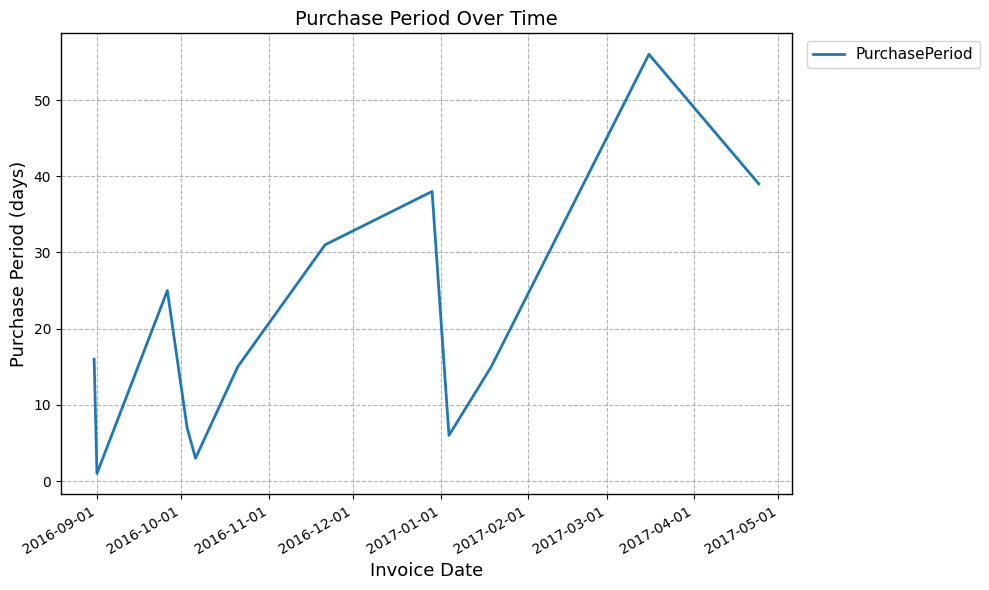

What is the minimum value shown in the chart?

1